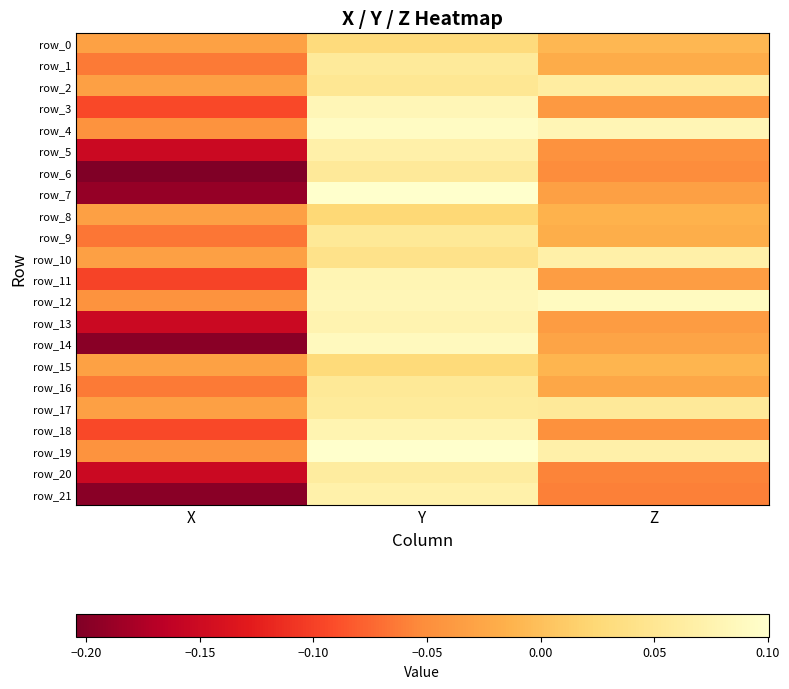

Which series has the largest range (max minus min)?

row_7